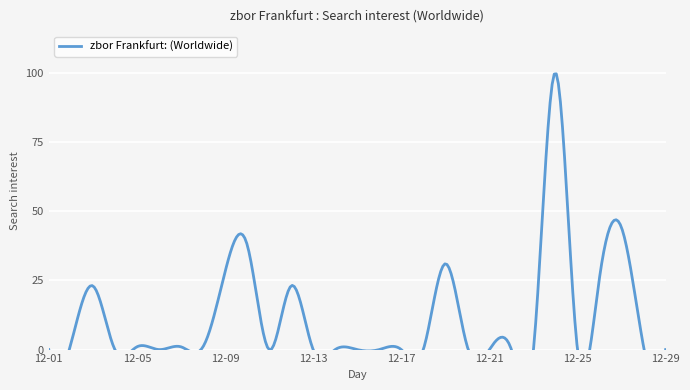

True or false: the data shows 131 at 2023-12-24.

False